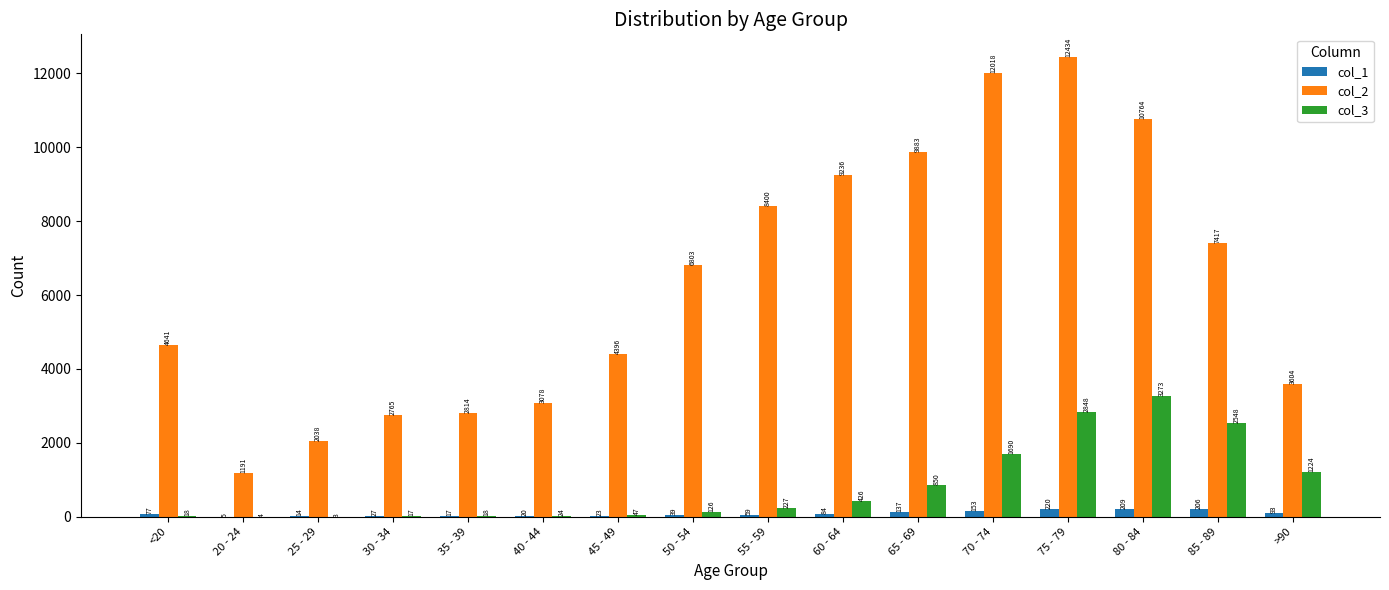

Which series has the widest spread of values?

col_2